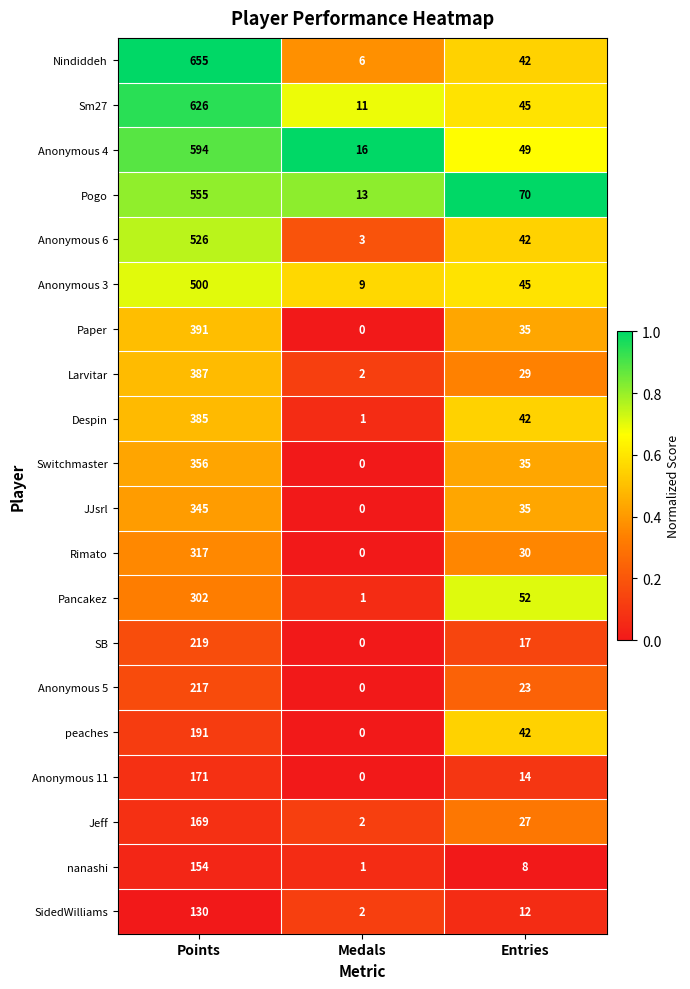

How many categories are shown in the chart?

3